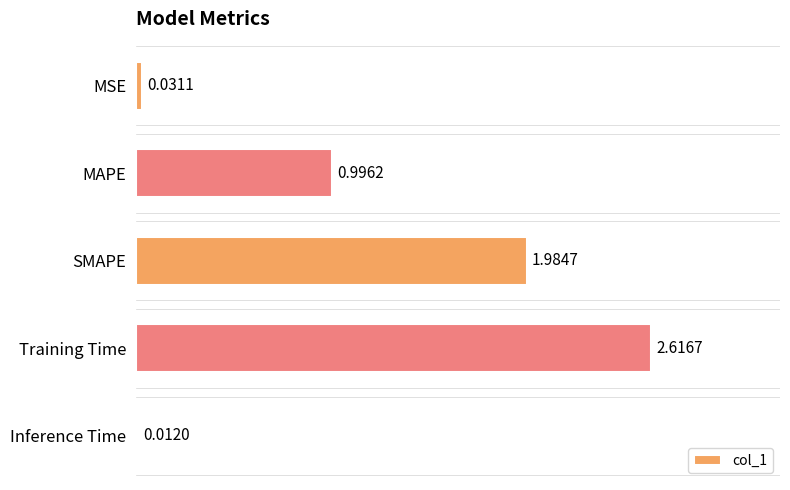

List the labels in order of value, largest first.

Training Time, SMAPE, MAPE, MSE, Inference Time